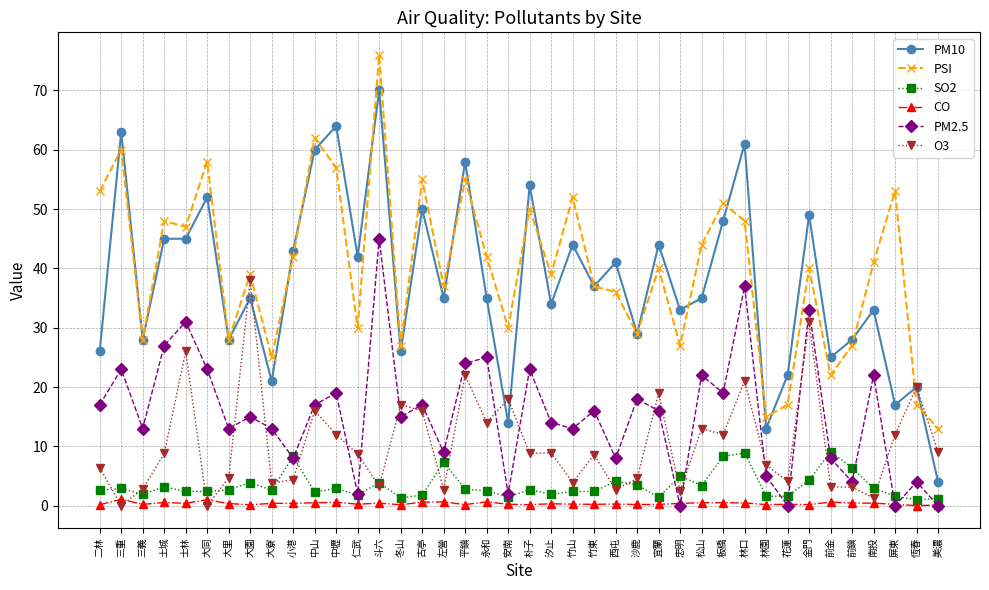

What are all the series names shown in the legend?

PM10, PSI, SO2, CO, PM2.5, O3